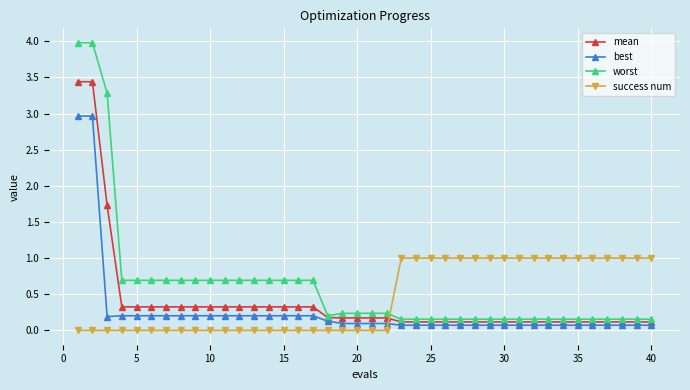

What is the maximum value for worst?

4.0